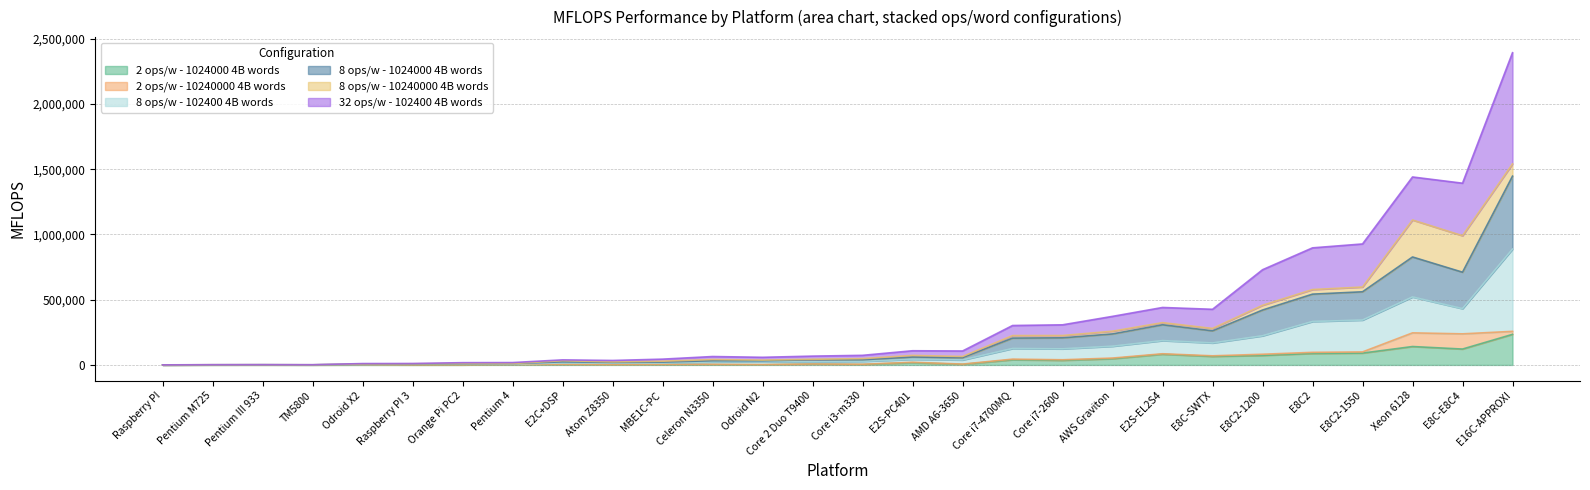

What is the value of the 2 ops/w - 1024000 4B words point at the 4th from the left?

285.0